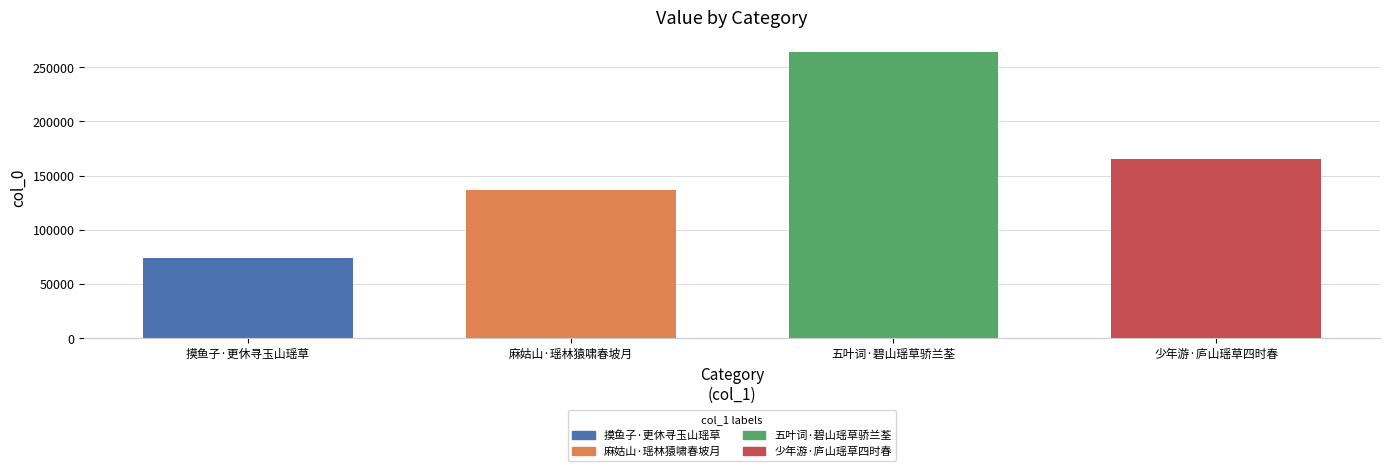

What is the label of the 2nd bar from the right?

五叶词·碧山瑶草骄兰荃